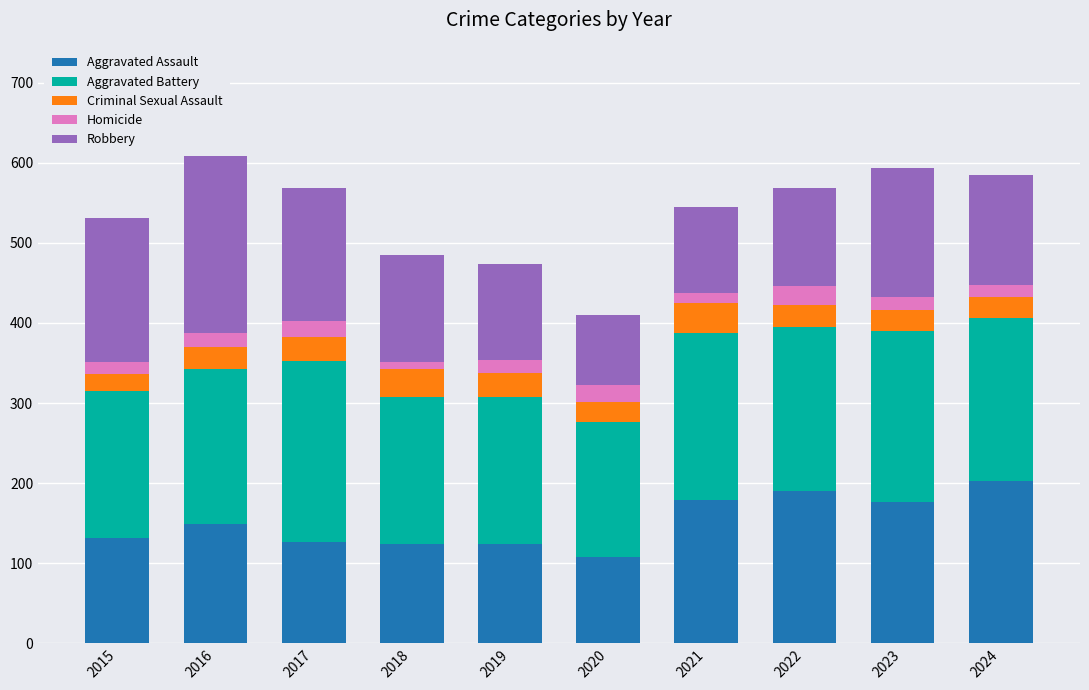

How many data points does each series have?

10